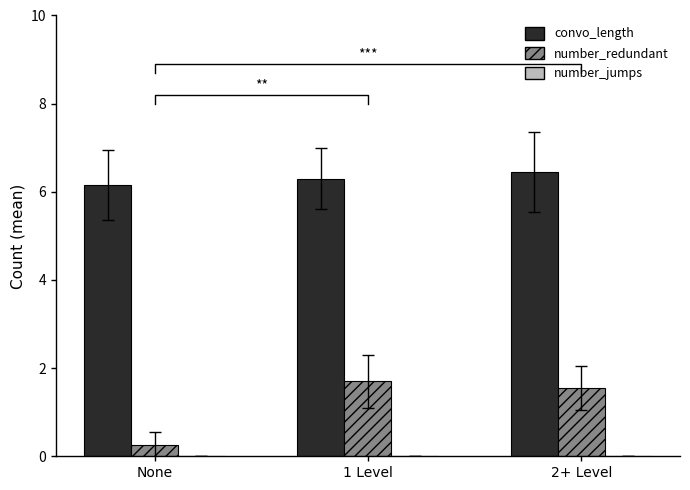

The value of number_jumps at None is 0.0. True or false?

True